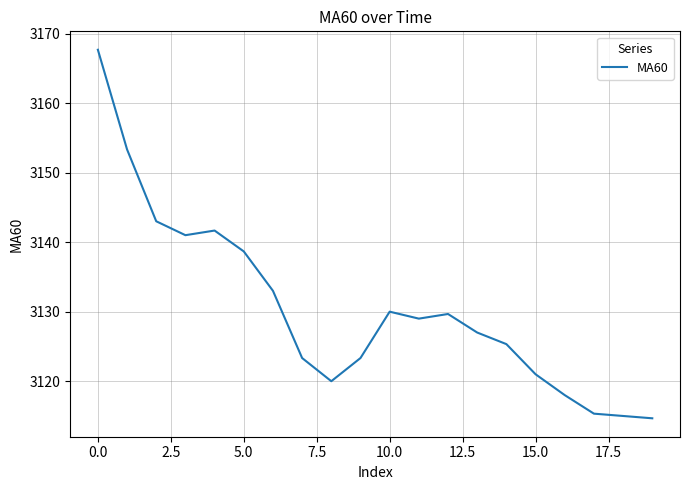

What is the greatest value displayed?

3167.7